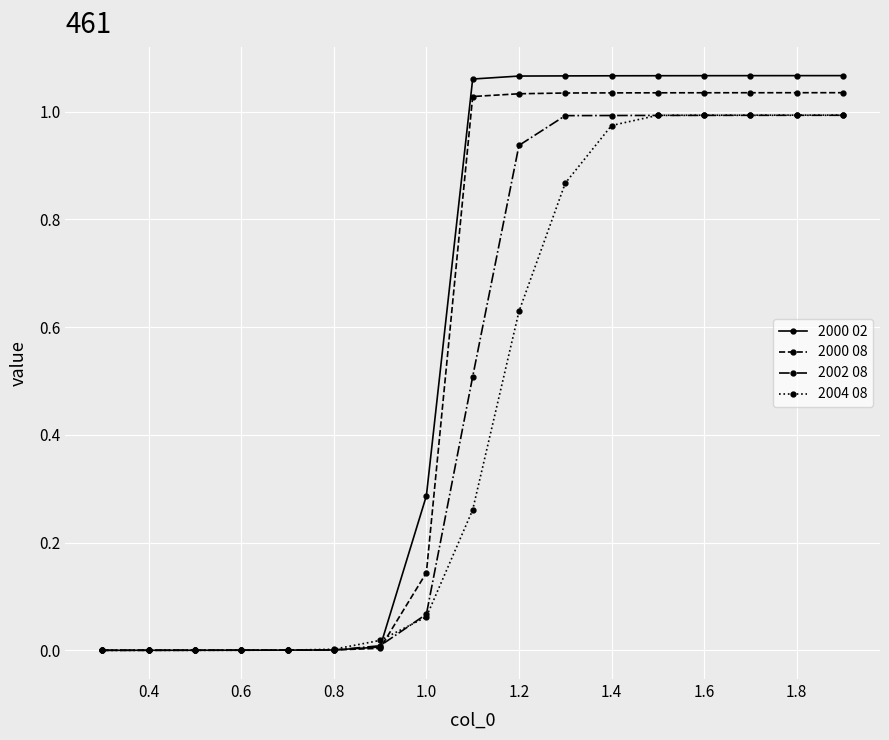

List the series in order of their overall mean, lowest first.

2004 08, 2002 08, 2000 08, 2000 02